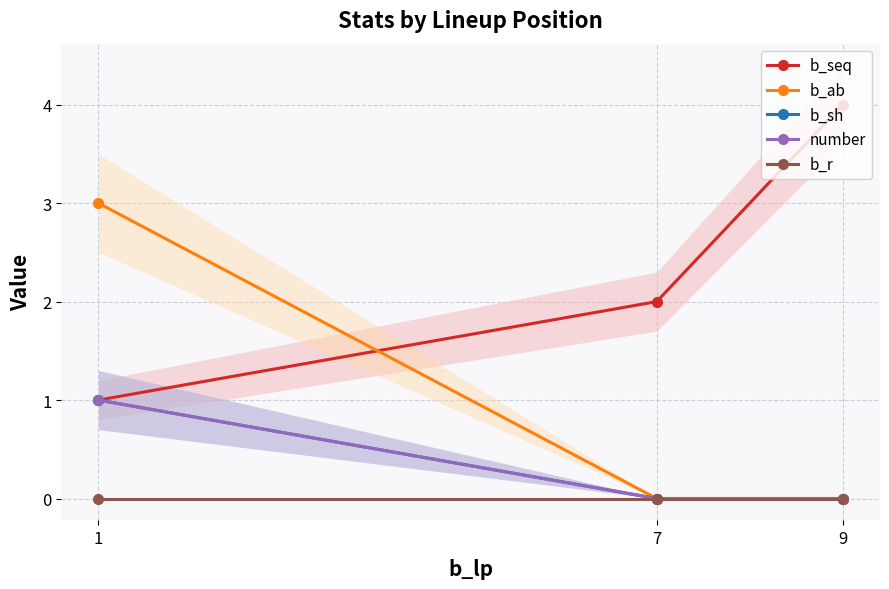

How many series are shown in this chart?

5